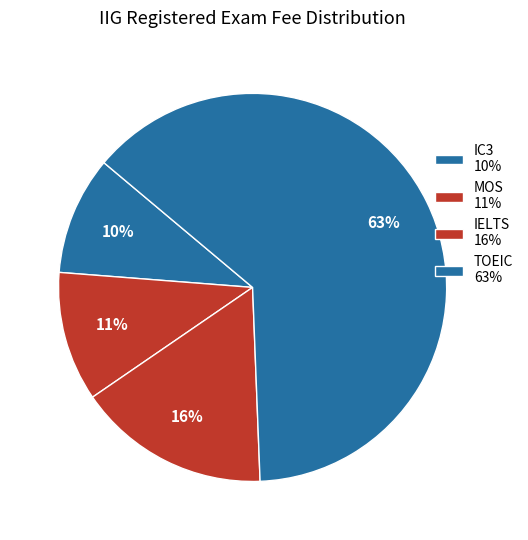

To the nearest percent, what is the difference between the largest and smallest slice percentages?

53%